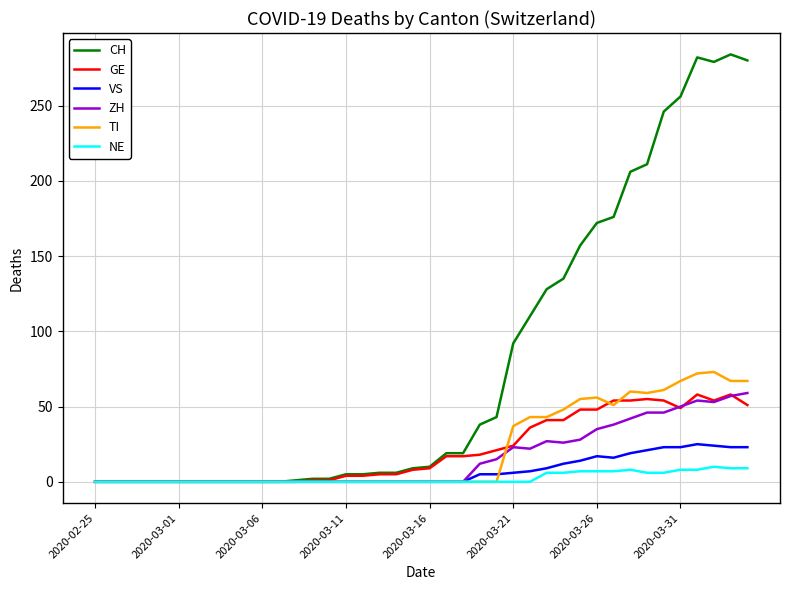

Which series has the largest range (max minus min)?

CH